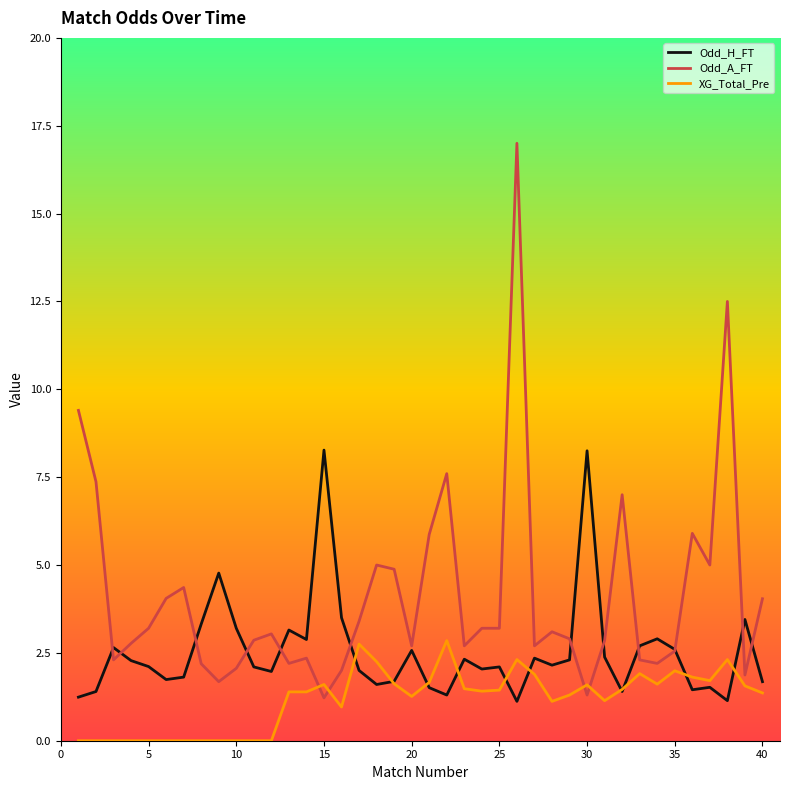

What is the greatest value displayed?

17.0